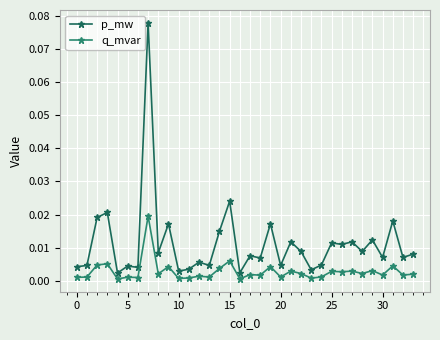

Rank the series by their average value, from lowest to highest.

q_mvar, p_mw